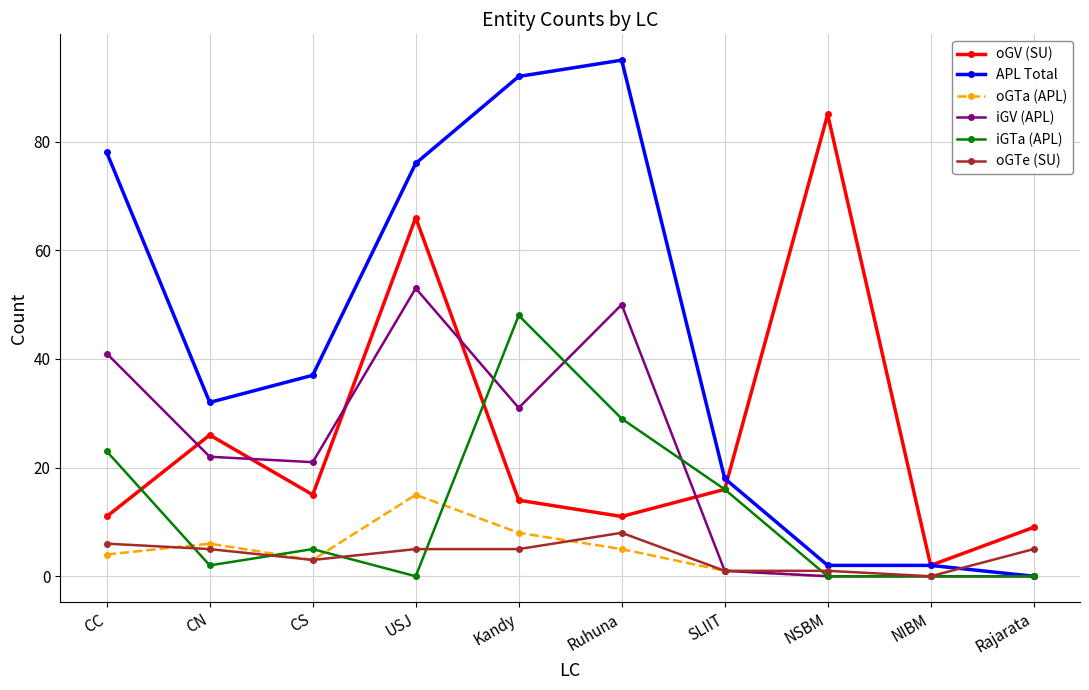

Where is oGV (SU) nearest to the value 43?

CN